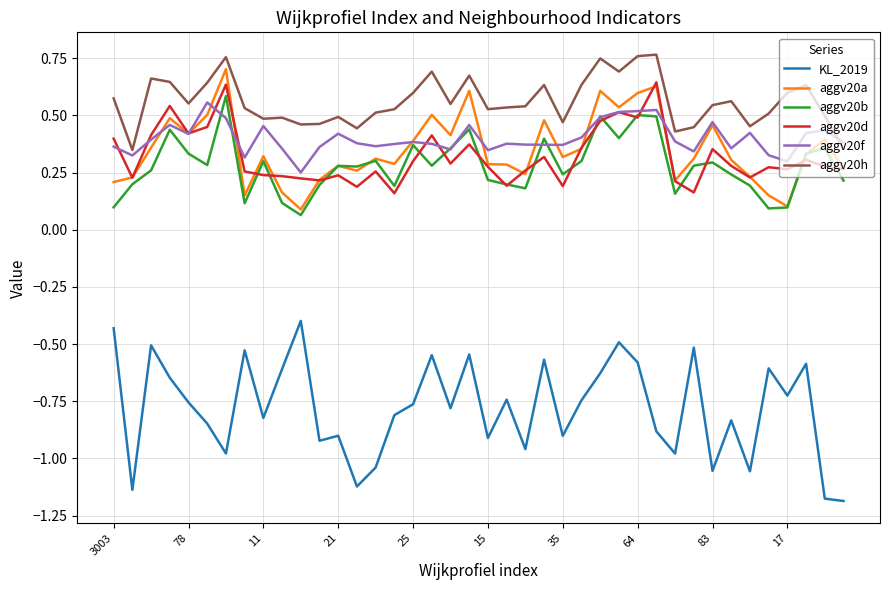

True or false: aggv20a and aggv20h cross at least once.

False